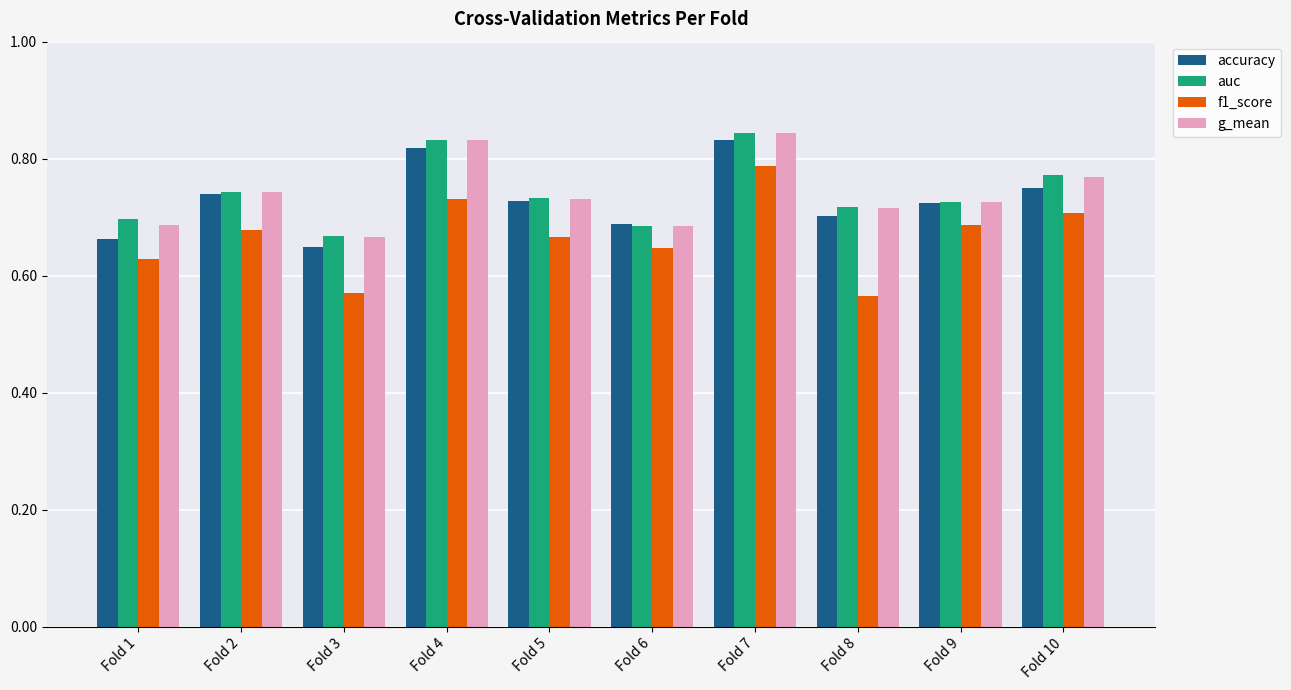

Count the auc values in the range 0 to 1.

10